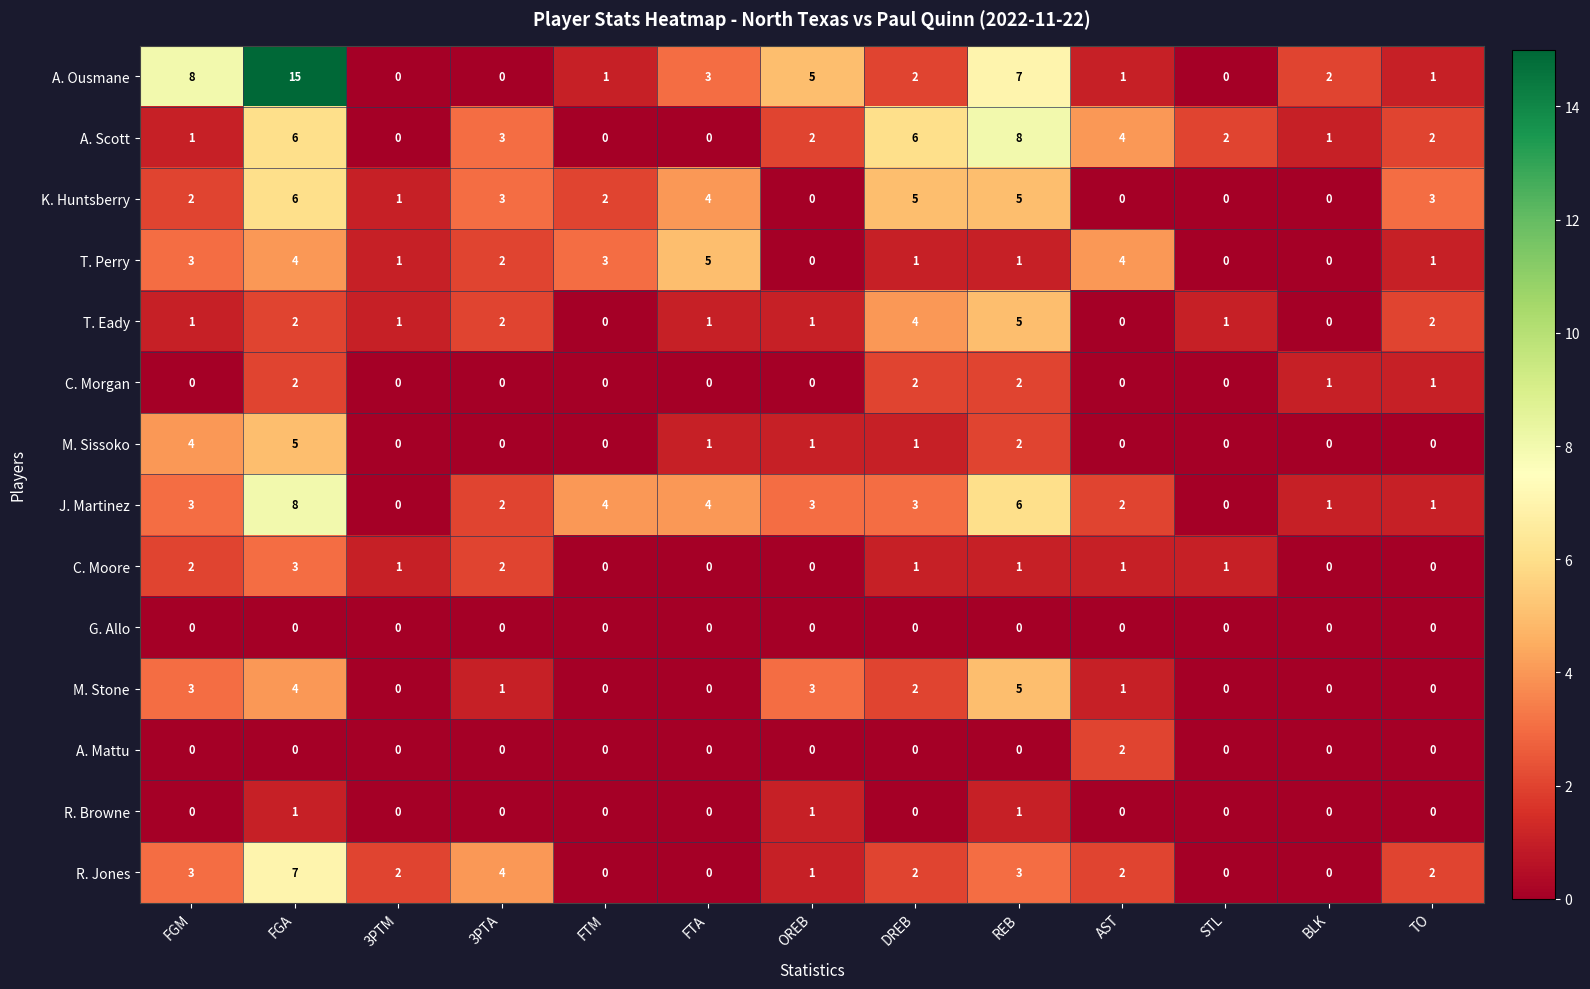

The M. Sissoko series shows 0 at BLK. True or false?

True